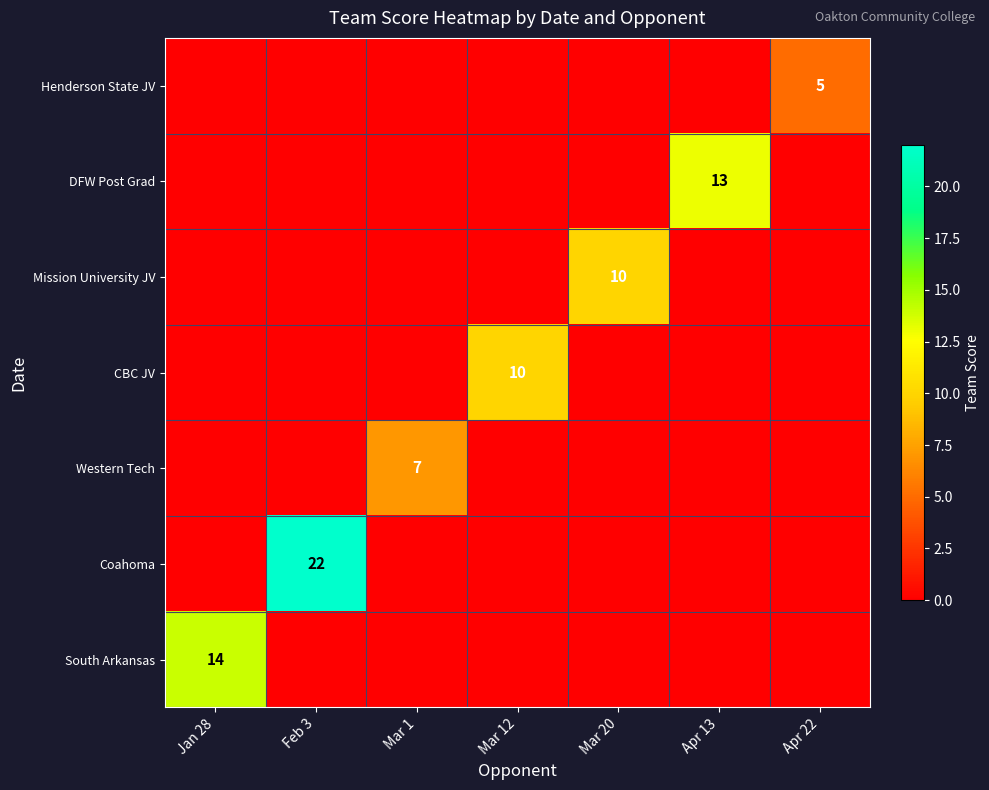

The DFW Post Grad series shows 13 at Apr 13. True or false?

True